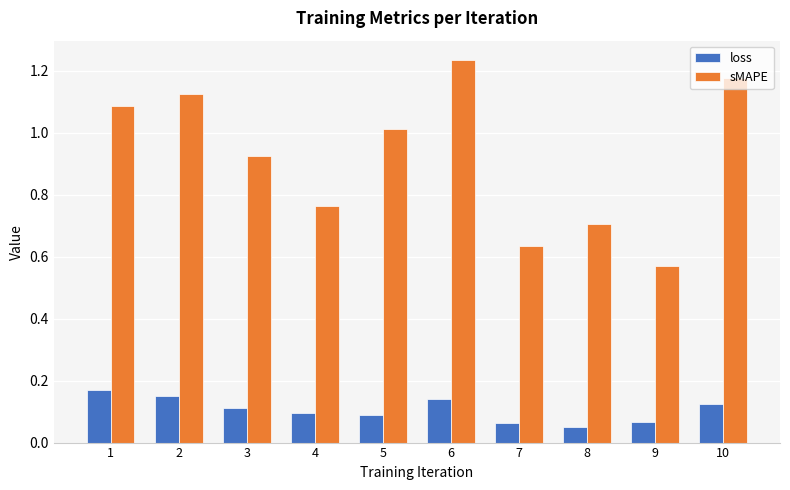

What is the difference between the maximum and minimum values in the sMAPE series?

0.7